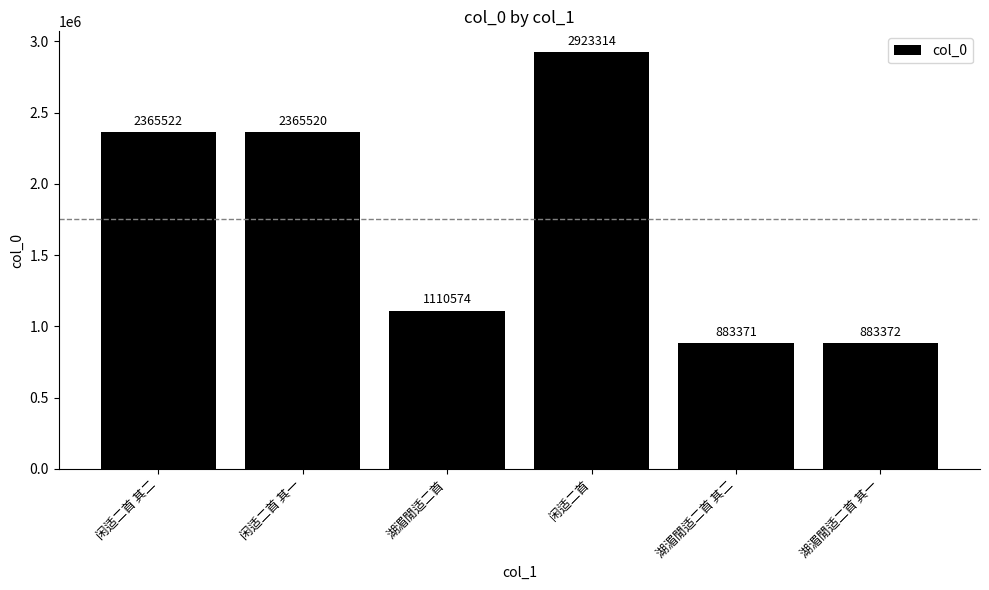

What value does the data have at 闲适二首 其一, to the nearest 10?

2365520